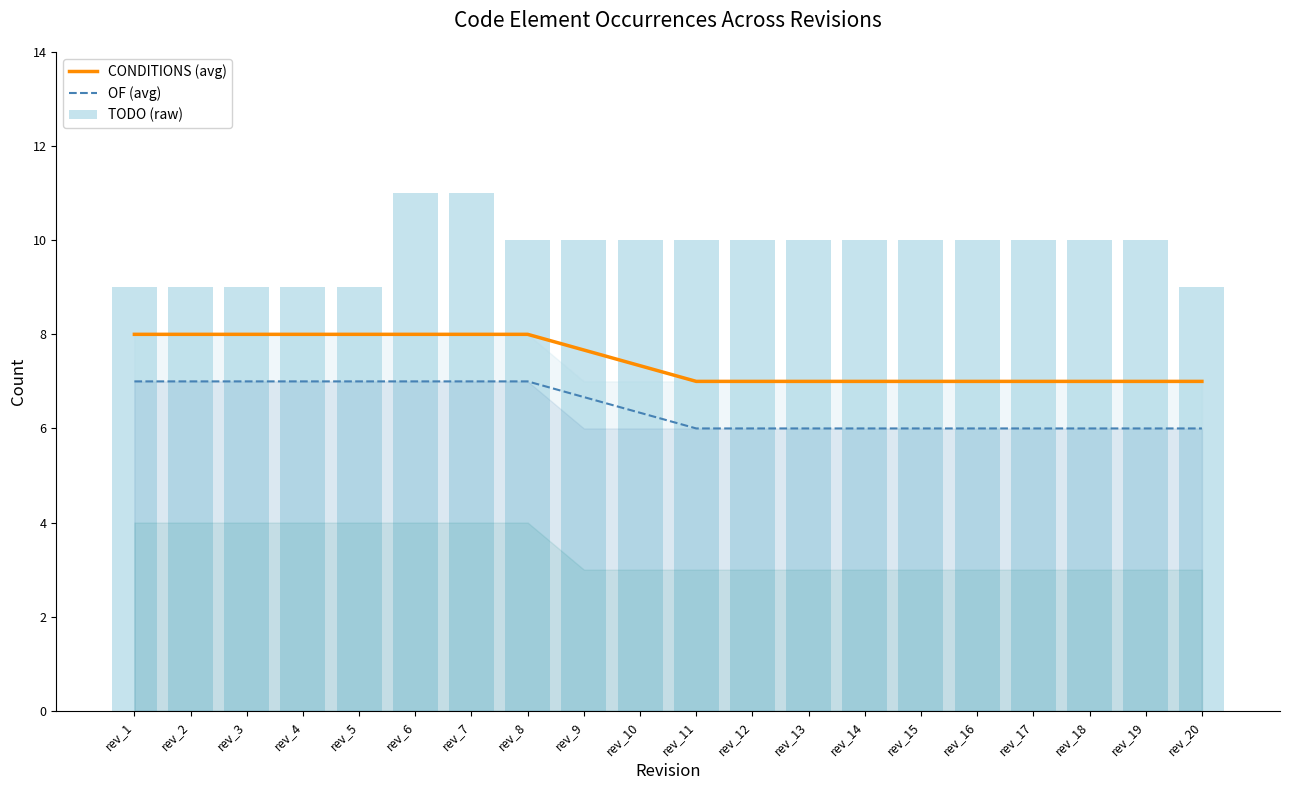

Between rev_18 and rev_6, which is larger?

rev_6